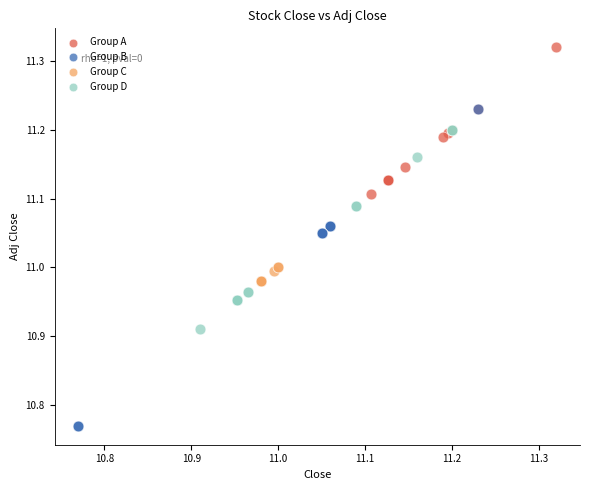

Which series has the largest Y range (max minus min)?

Group B